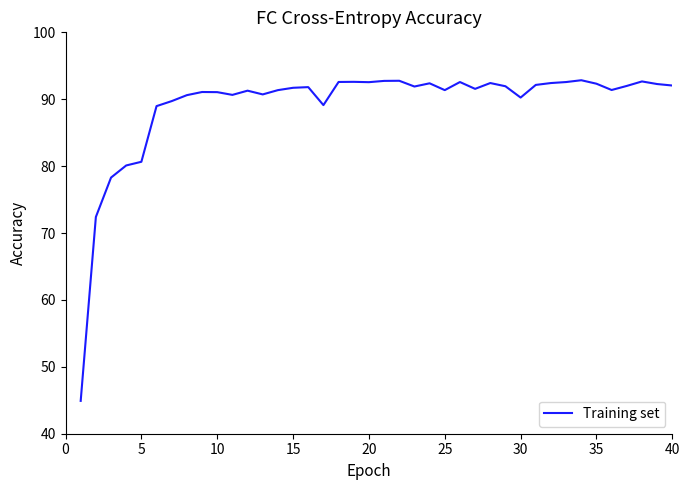

What is the difference between the maximum and minimum values?

47.9